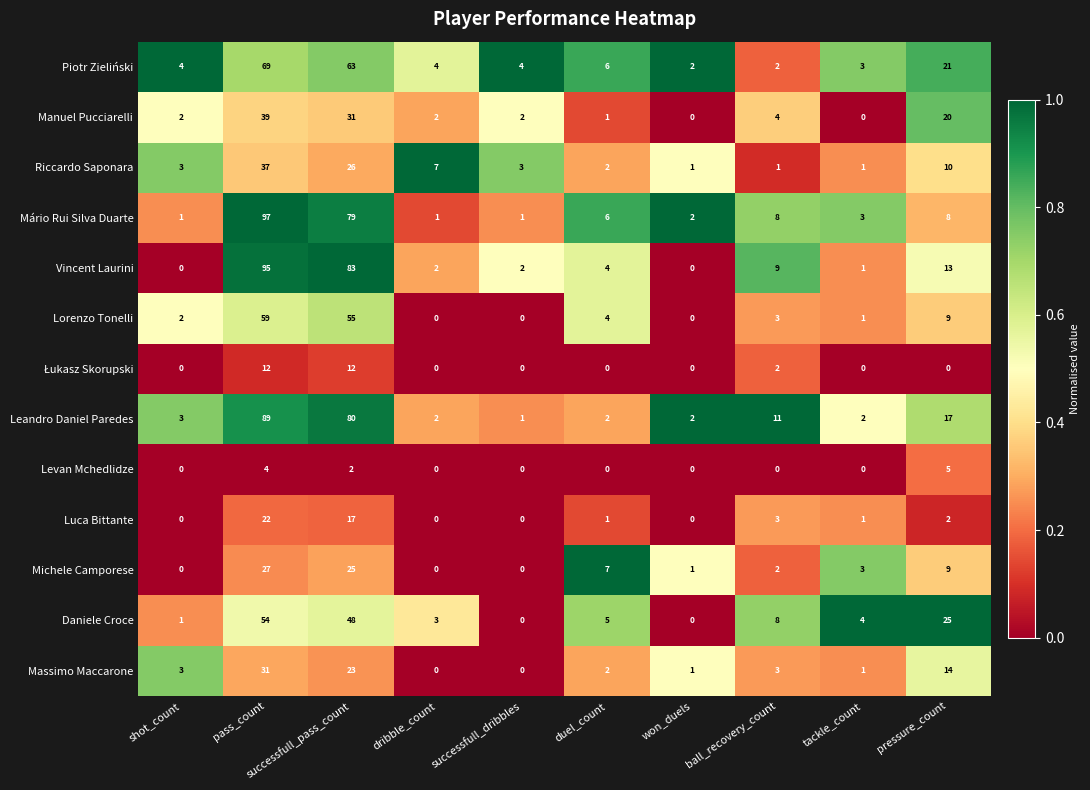

The Lorenzo Tonelli series shows 29 at successfull_dribbles. True or false?

False